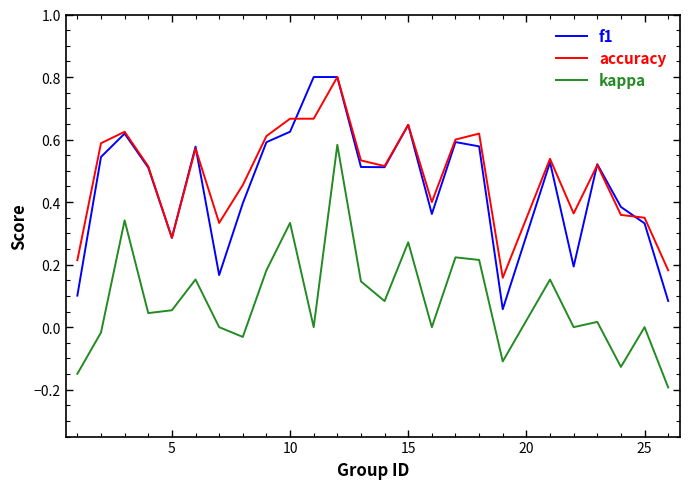

True or false: accuracy and kappa intersect in this chart.

False